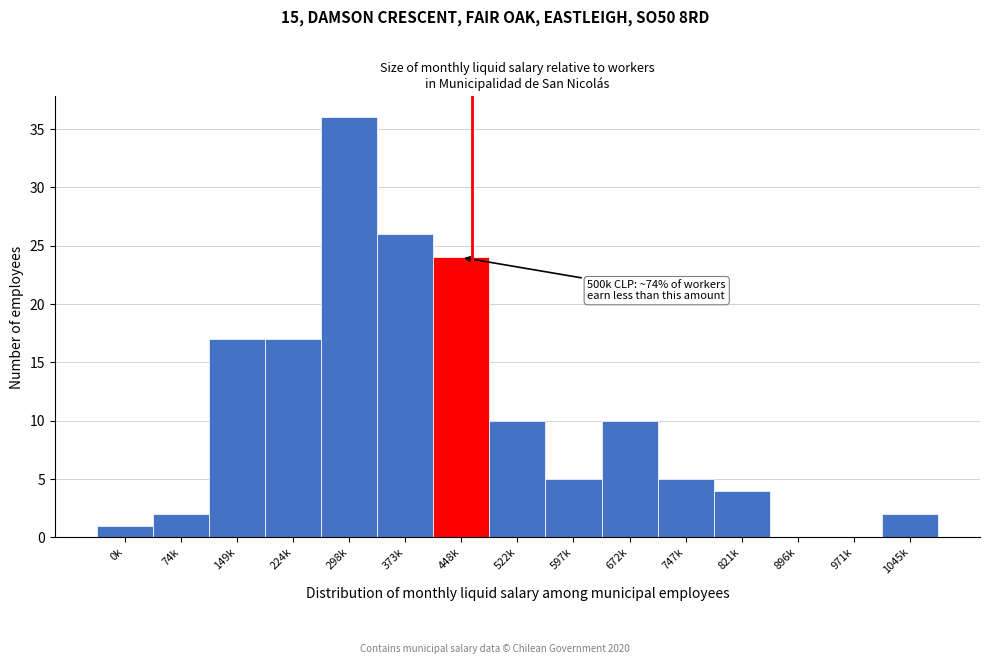

Reading left to right, transcribe all the data shown in this chart.

0k=1	74k=2	149k=17	224k=17	298k=36	373k=26	448k=24	522k=10	597k=5	672k=10	747k=5	821k=4	896k=0	971k=0	1045k=2